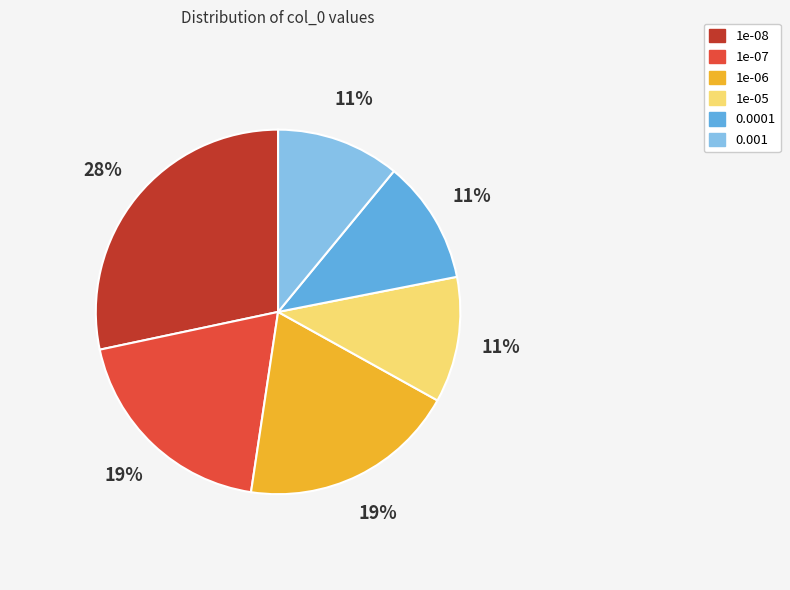

Do 1e-07 and 0.0001 together represent more than half of the pie?

No